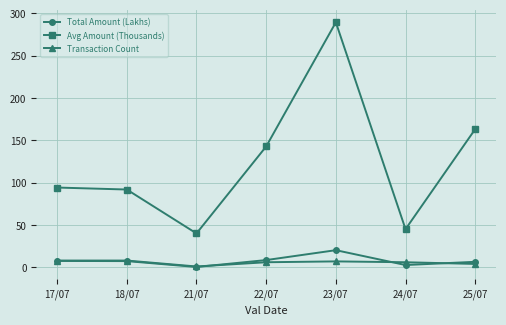

Is the value of Avg Amount (Thousands) at 18/07 greater than the value of Total Amount (Lakhs) at 24/07?

Yes